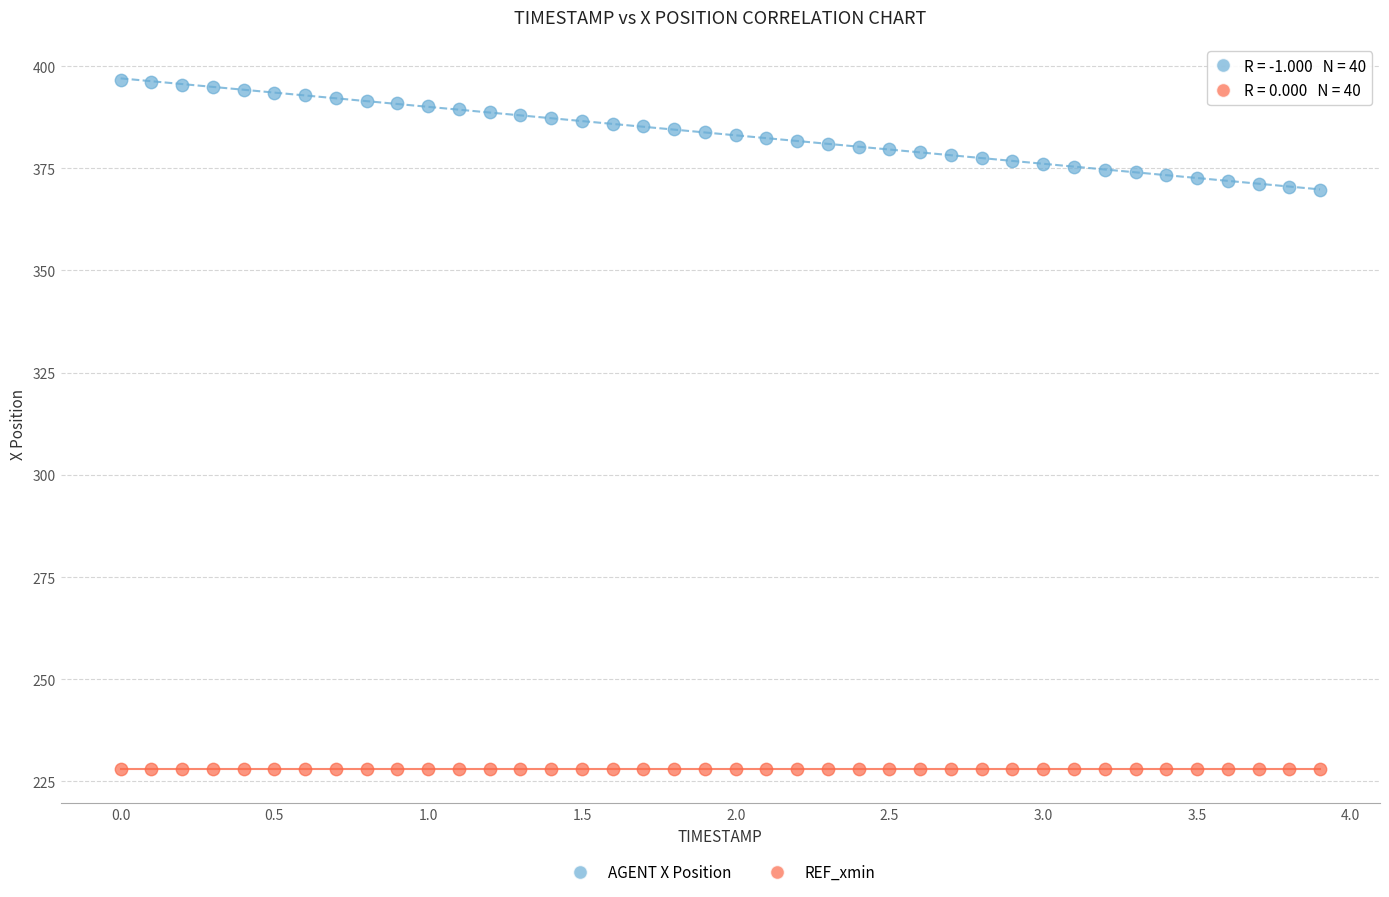

How many points are shown in the scatter plot?

80